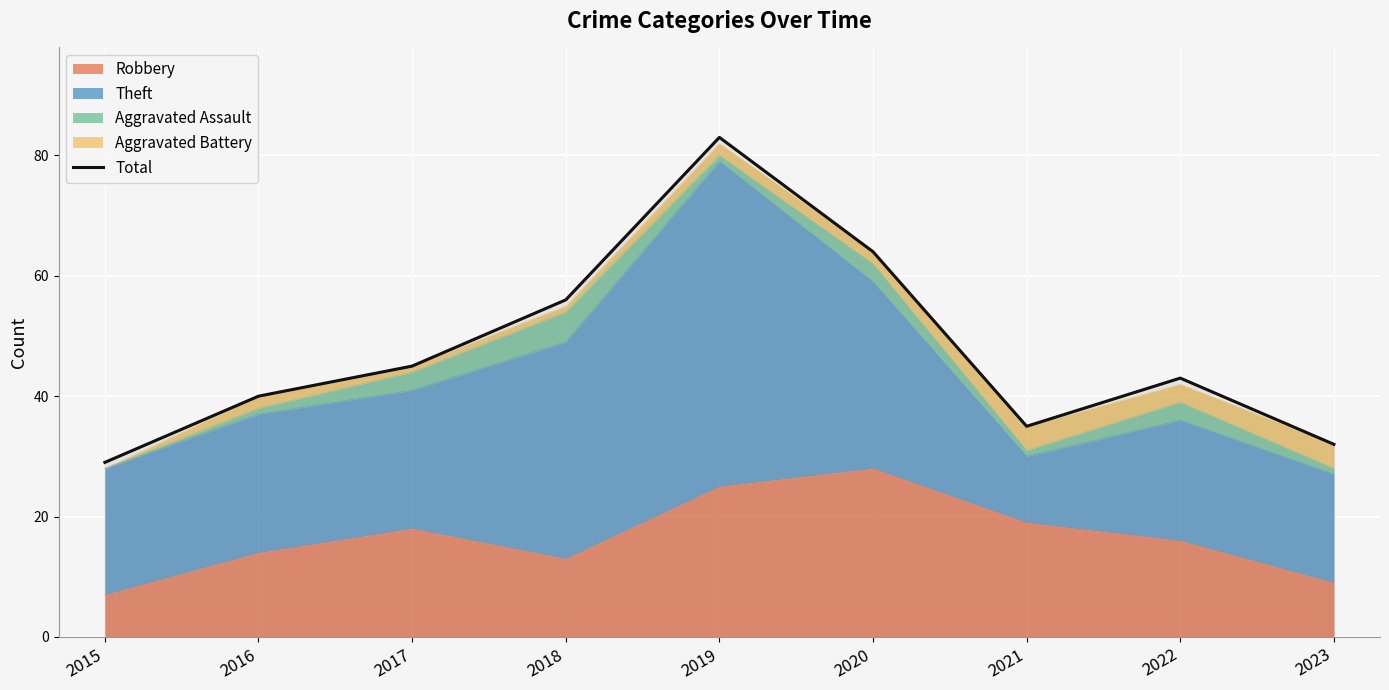

The chart shows a value of 19 at 2017. True or false?

False